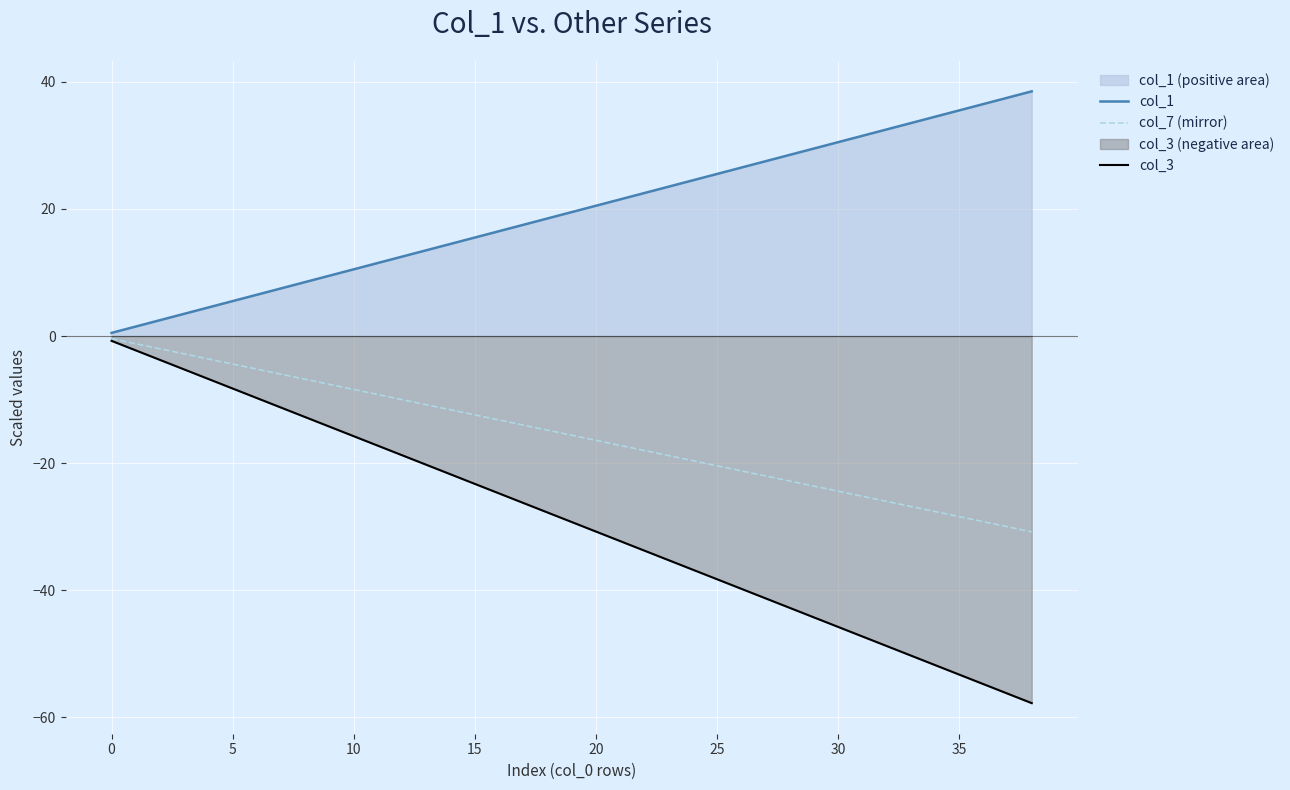

What is the smallest value displayed?

-57.8